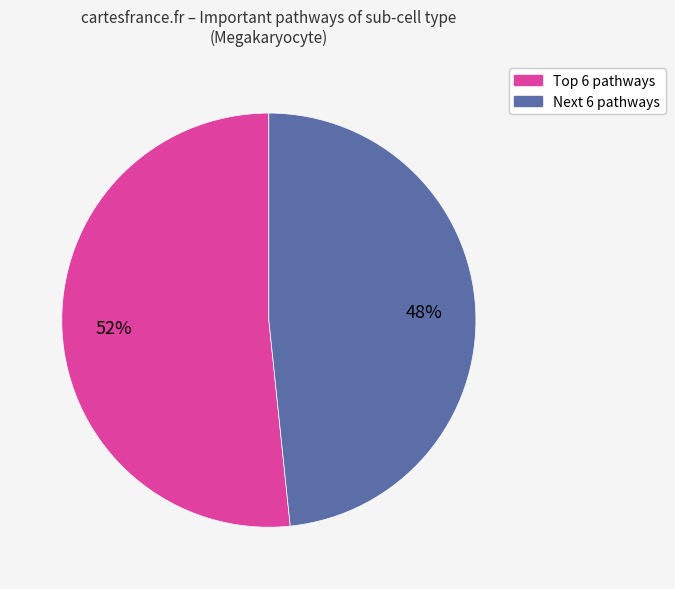

To the nearest percent, what is the average slice percentage?

50%